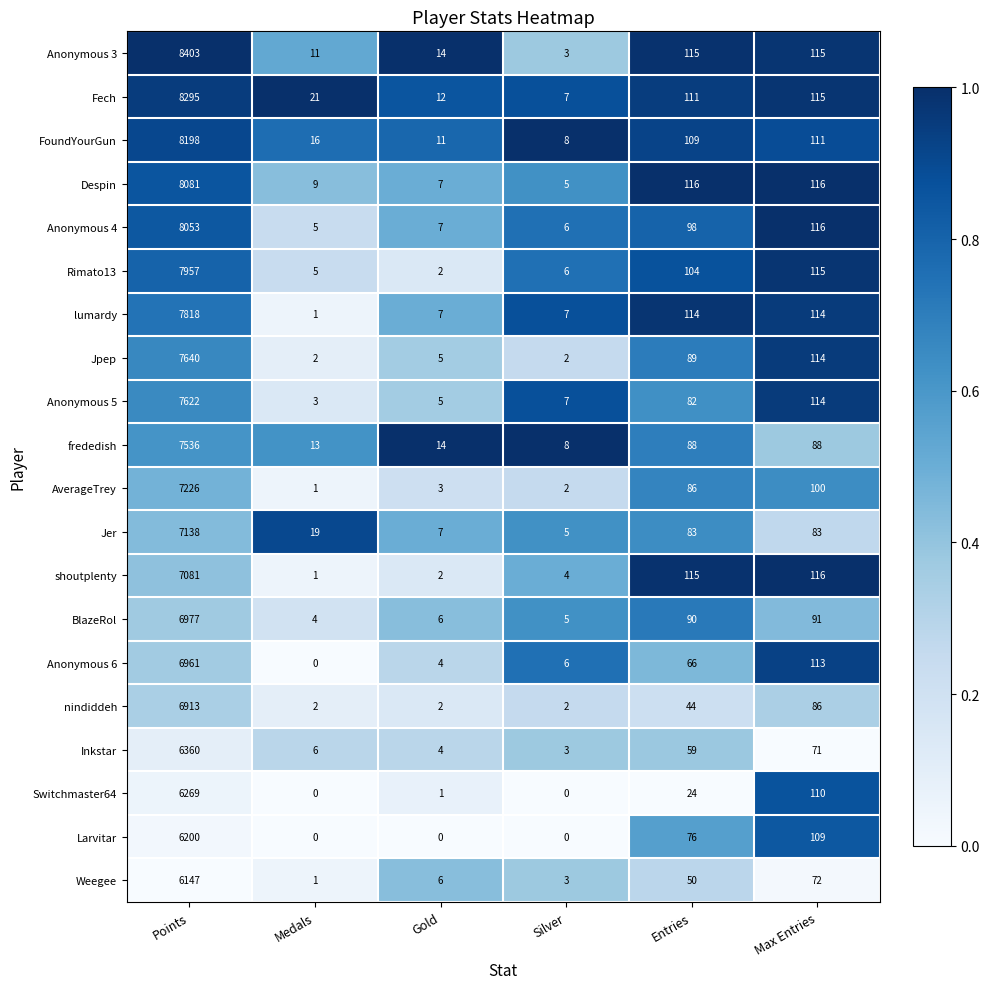

What is the total value across all series at Gold?

119